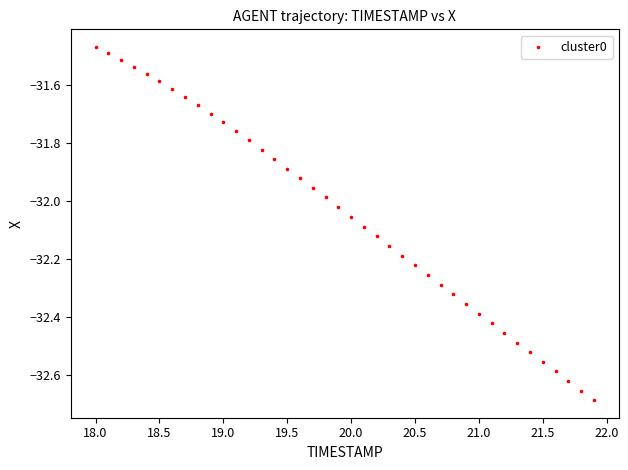

What is the range of X values (max minus min)?

3.9